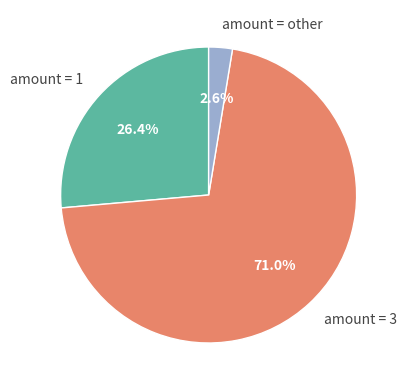

What is the largest slice in the pie chart?

amount = 3